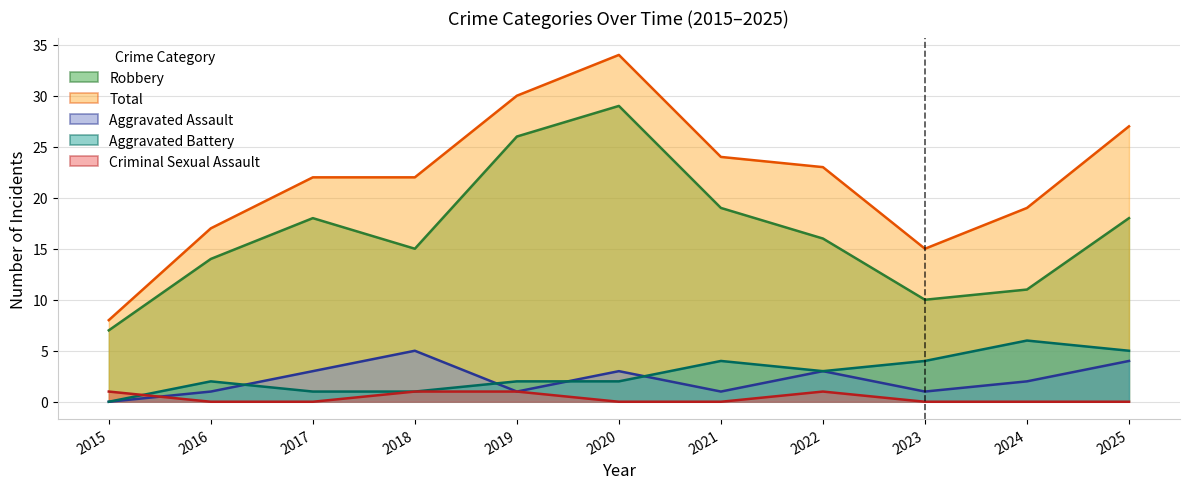

Rank the series at 2018 from lowest to highest value.

Aggravated Battery, Criminal Sexual Assault, Aggravated Assault, Robbery, Total